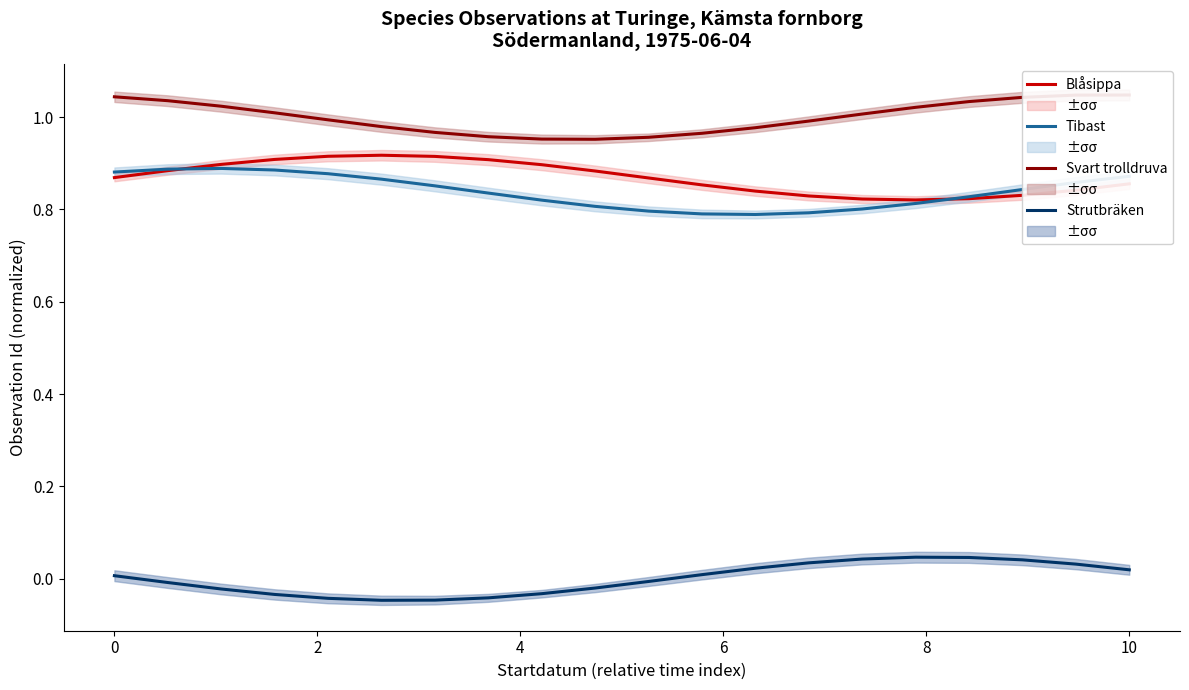

What are all the series names shown in the legend?

Blåsippa, Tibast, Svart trolldruva, Strutbräken